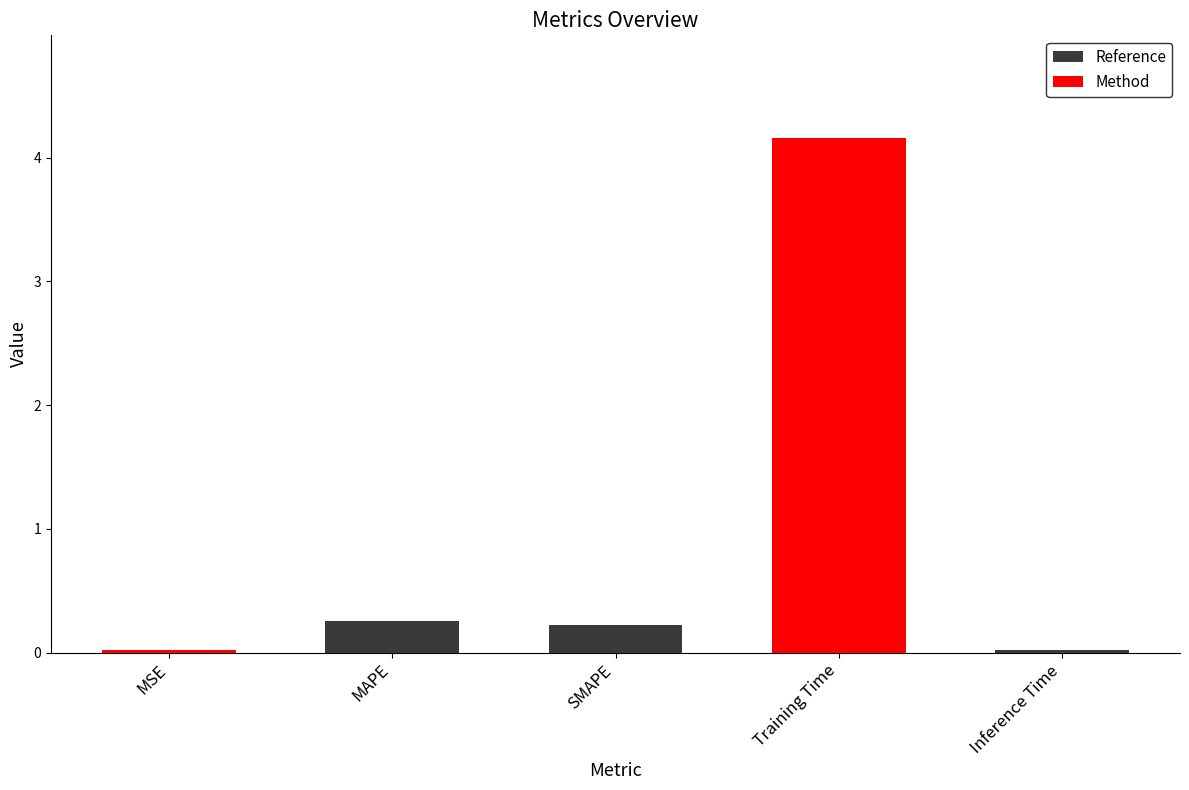

What is the change in value from MAPE to Inference Time?

-0.2